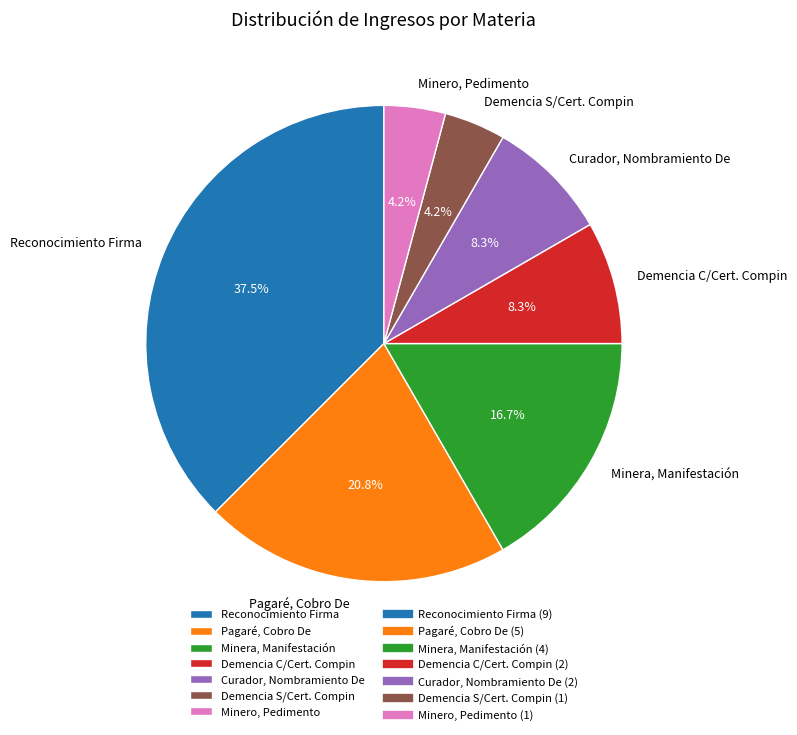

Count the number of slices in the pie.

7